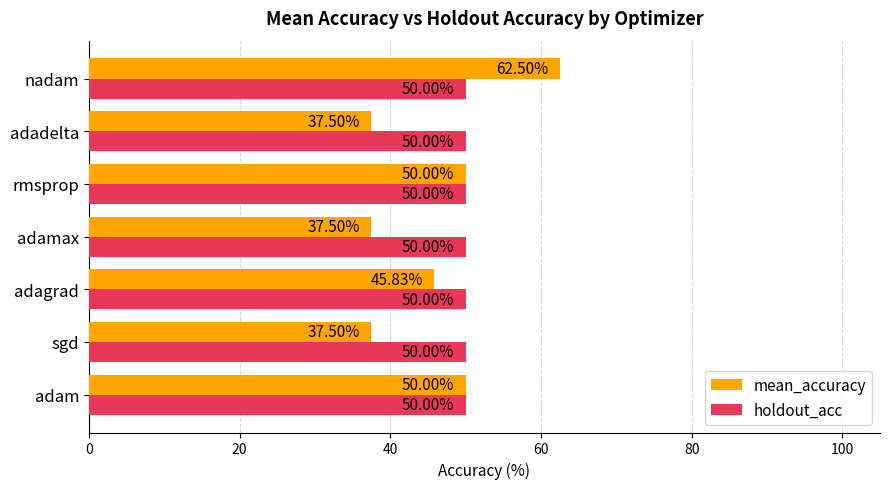

Which series has the widest spread of values?

mean_accuracy